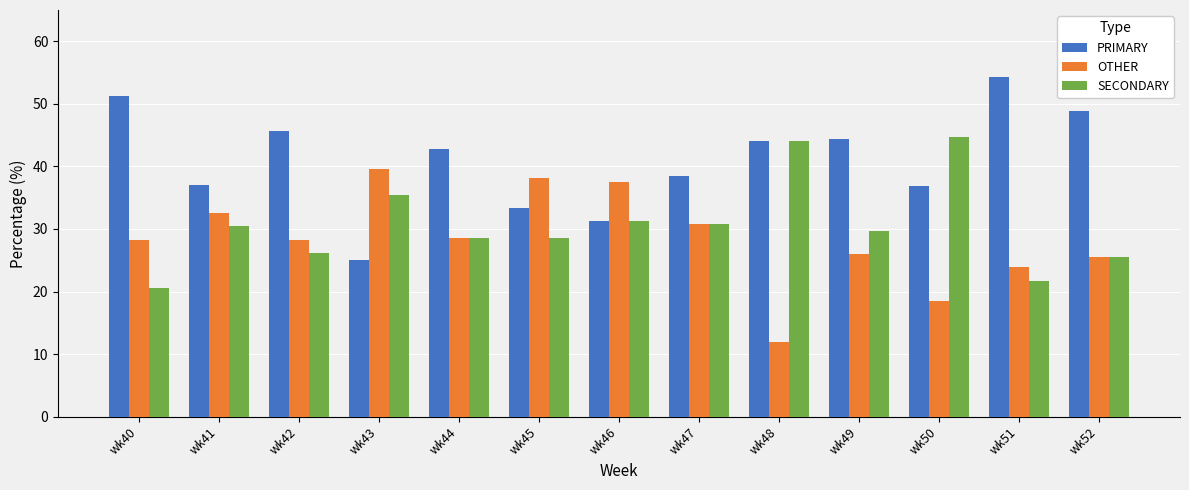

Which category has the lowest value across all series?

wk48